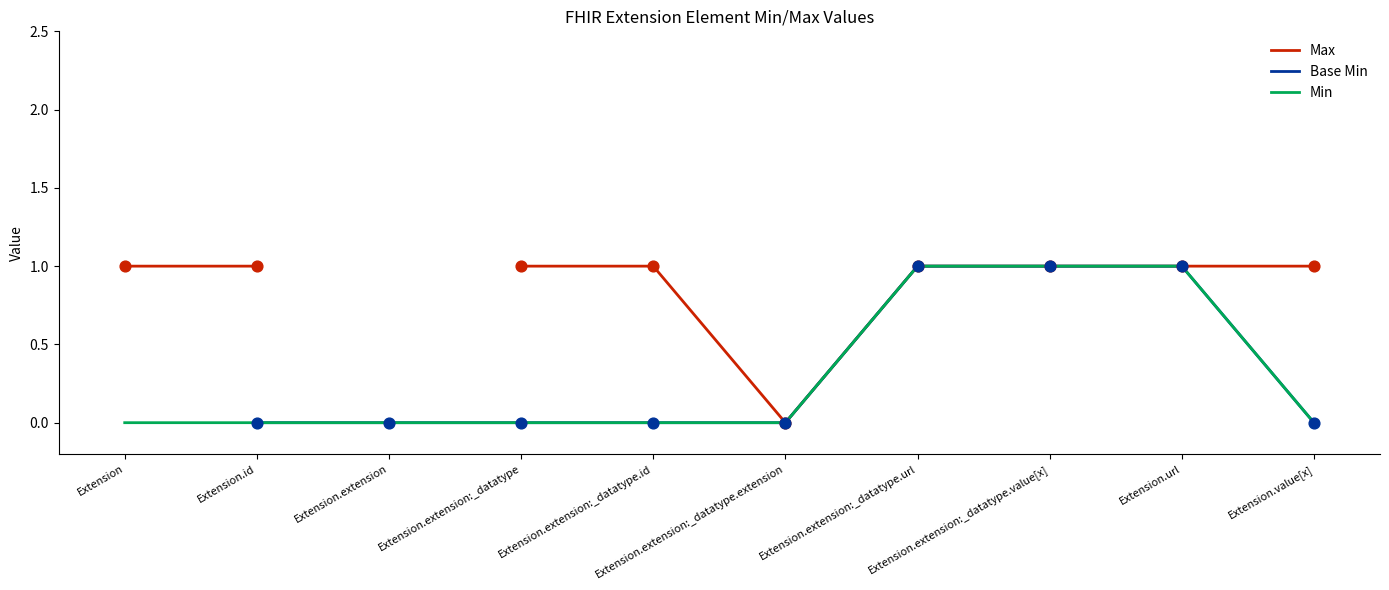

Which series reaches the minimum Y coordinate?

Max